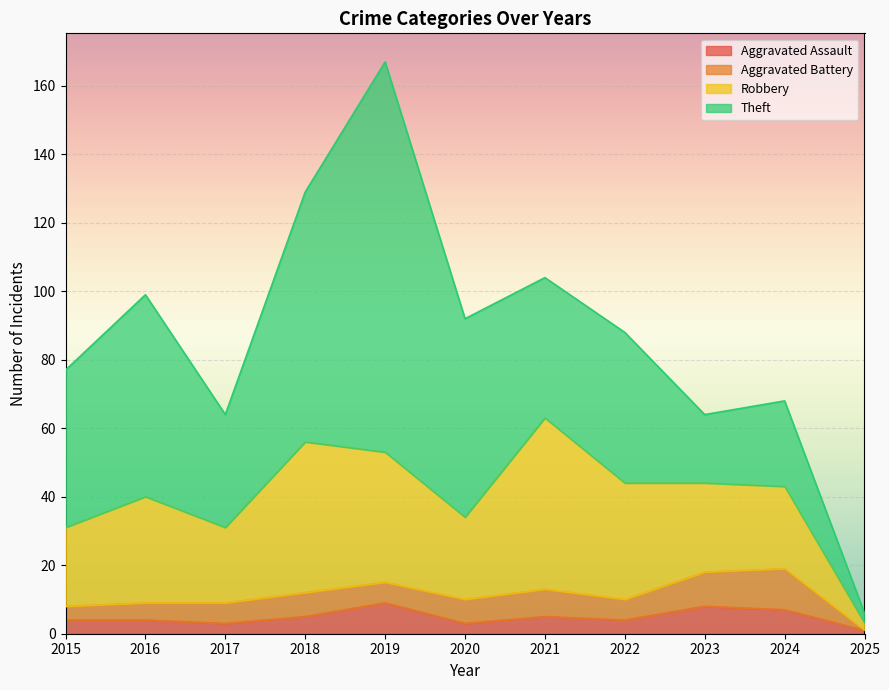

What is the highest value of the Theft series?

114